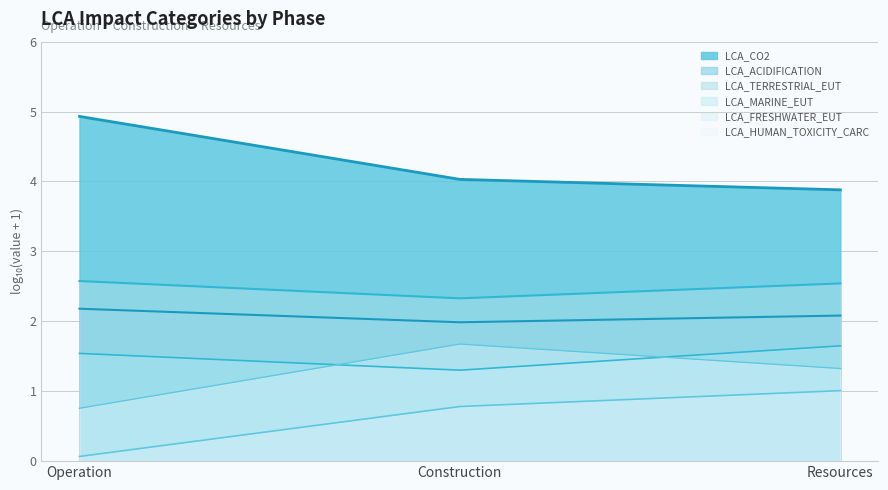

Which has a higher value, Resources or Operation?

Operation